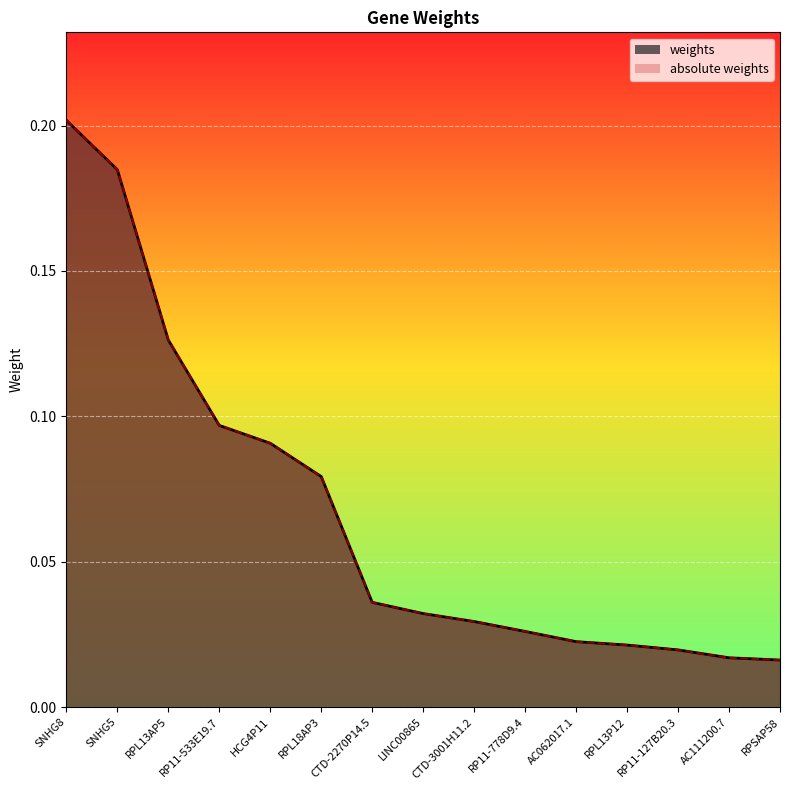

True or false: absolute weights and weights intersect in this chart.

False